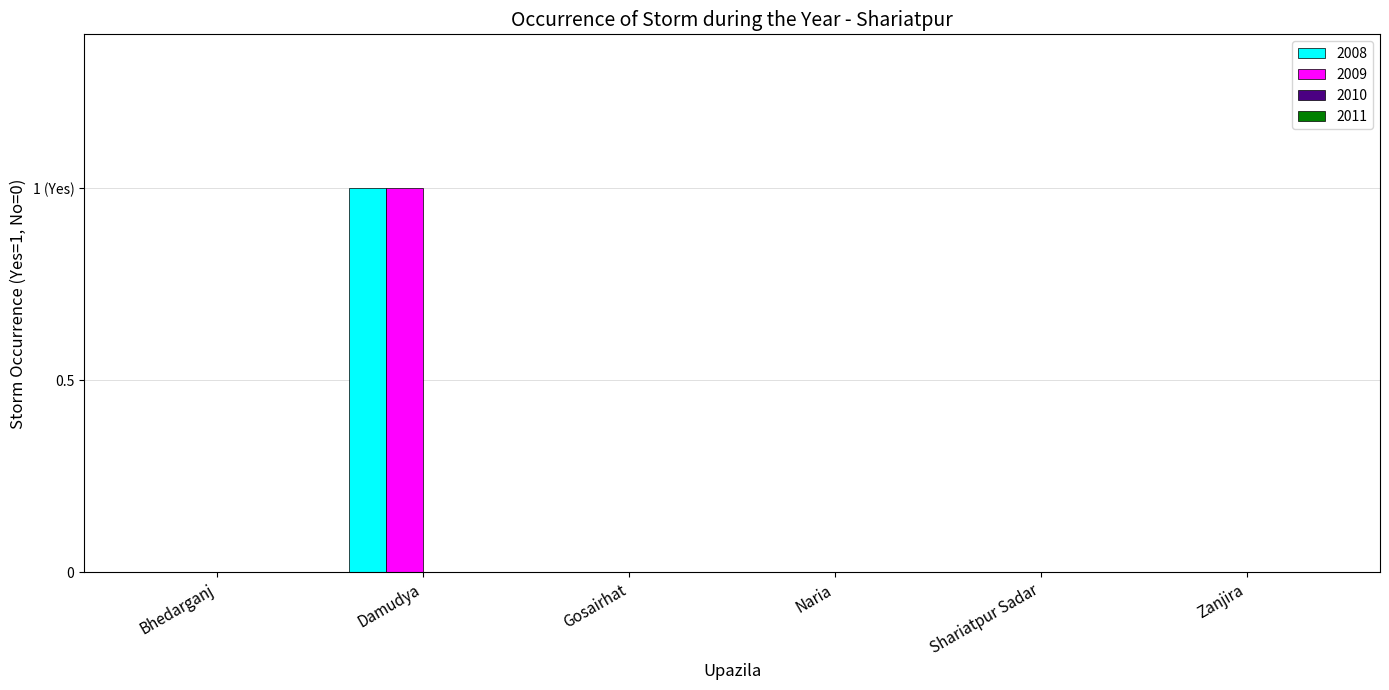

What is the label of the 4th bar from the right?

Gosairhat